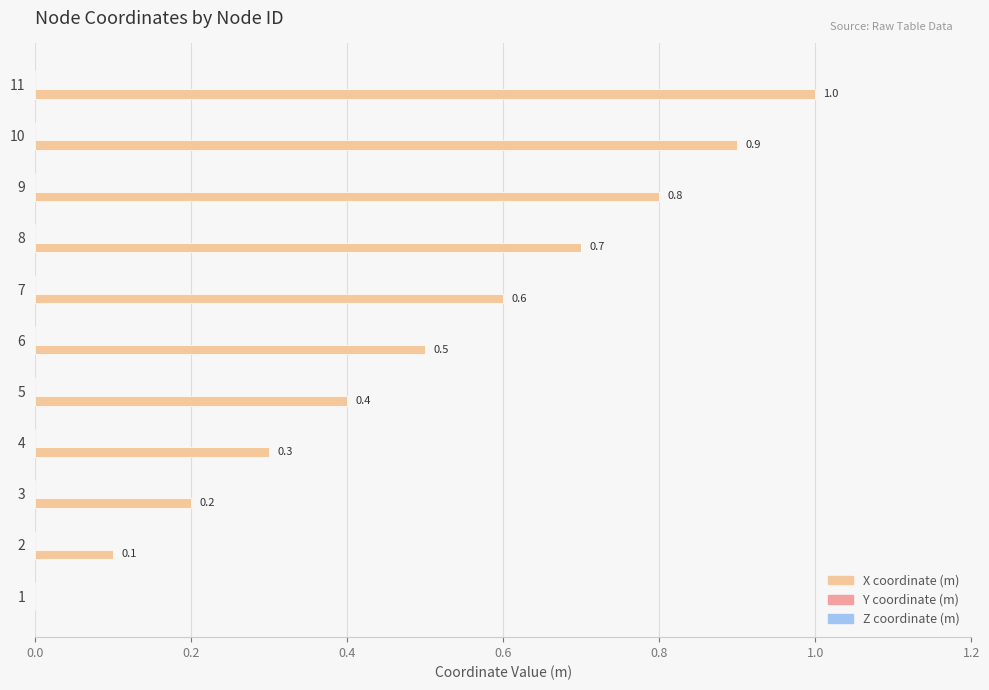

What is the sum of all values?

5.5